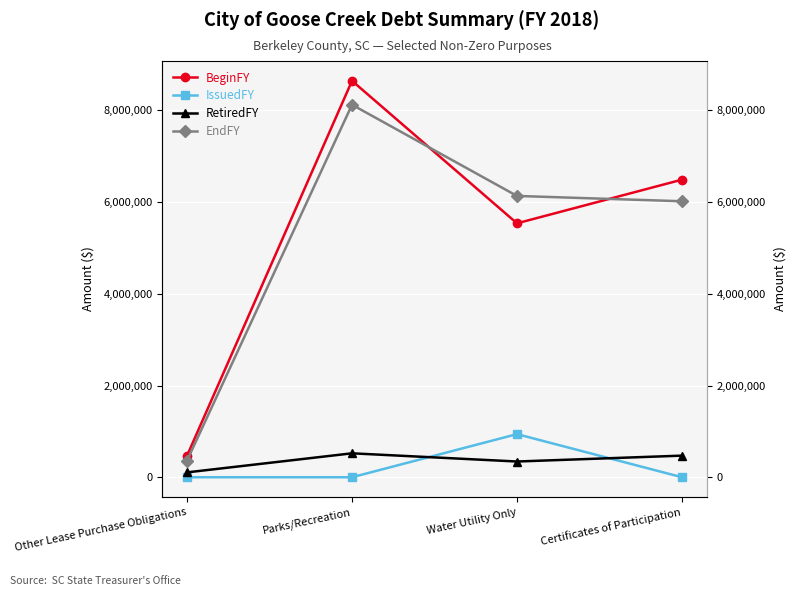

What is the total value across all series at Water Utility Only?

12952678